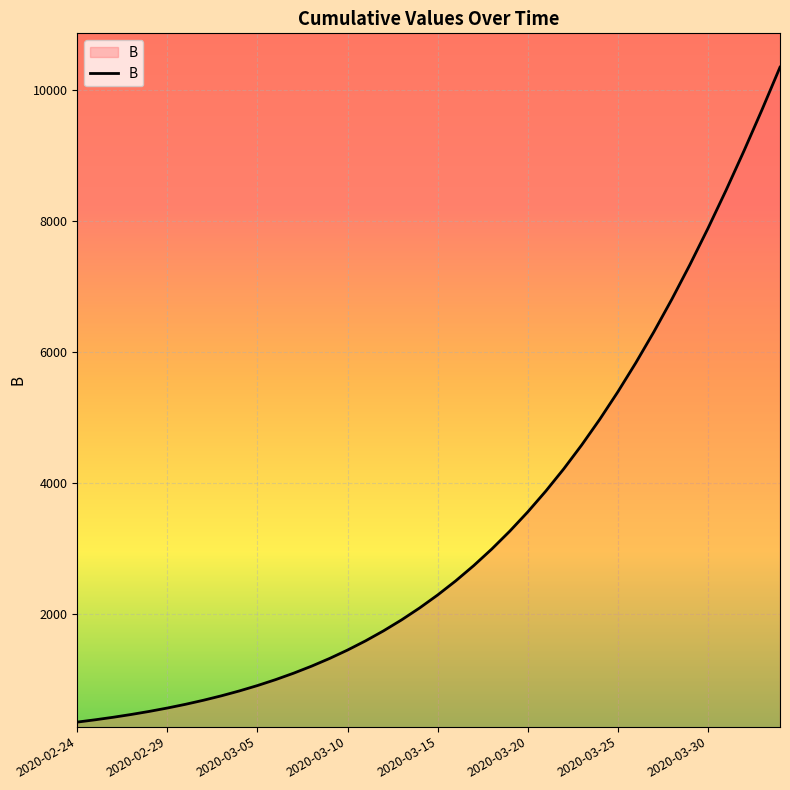

What is the difference between the maximum and minimum values?

10002.2